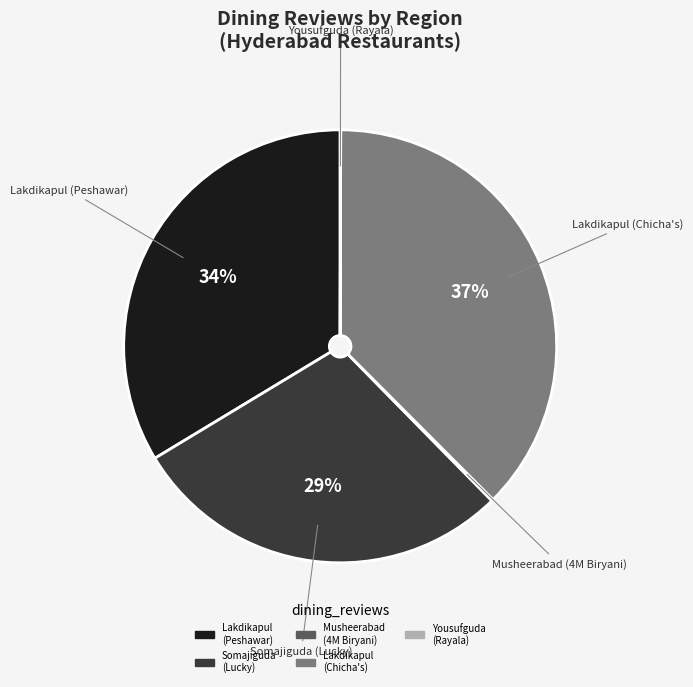

To the nearest percent, what is the average slice percentage?

20%